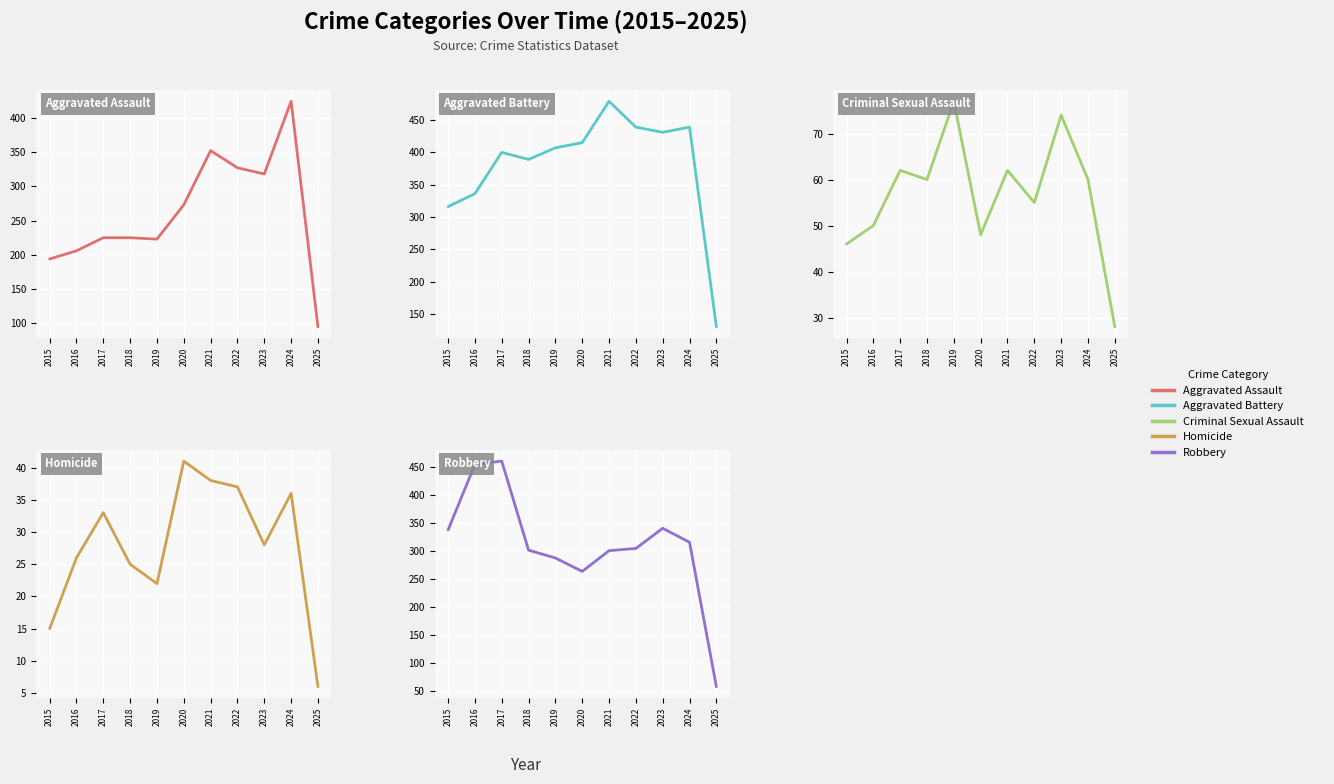

What is the value of the Aggravated Battery point at the 6th from the left?

415